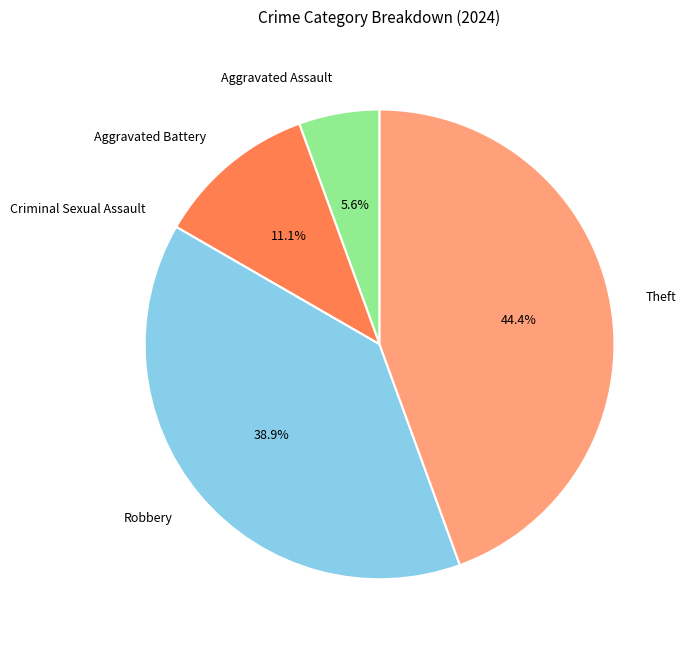

To the nearest percent, what is the average slice percentage?

20%